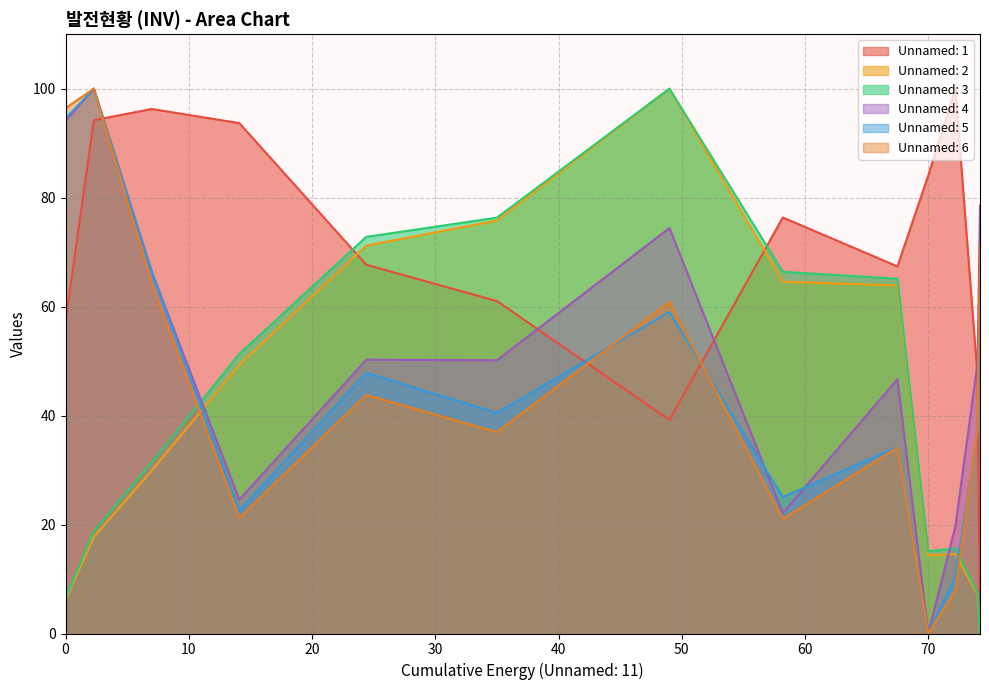

Which series changed the most between 0 and 70?

Unnamed: 6